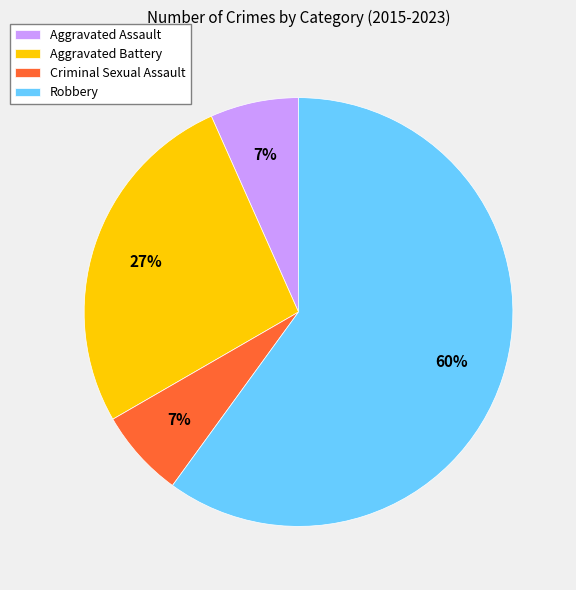

How many segments does this pie chart have?

4